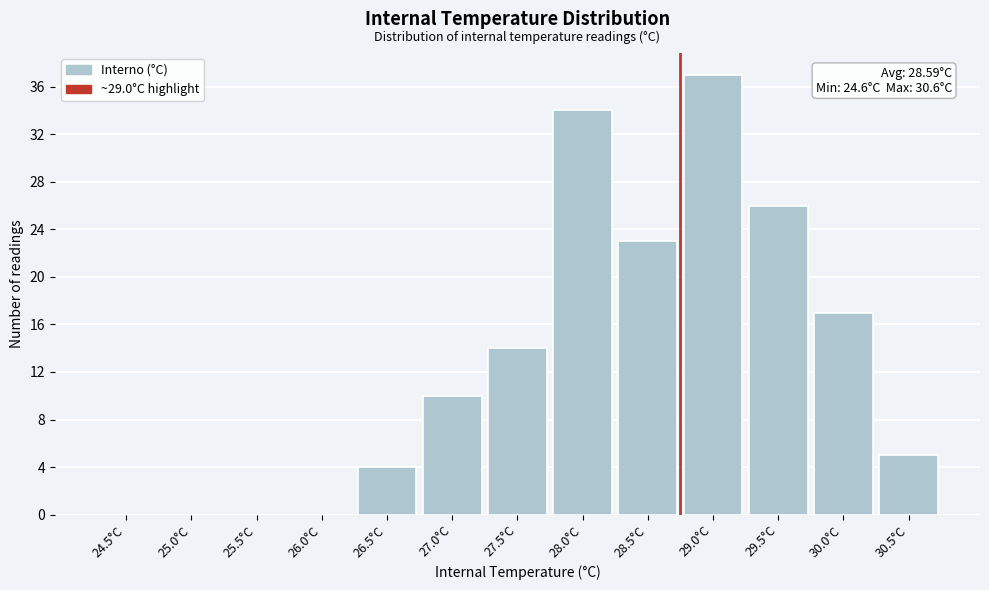

Reading left to right, extract all data points from this chart.

24.5°C=0	25.0°C=0	25.5°C=0	26.0°C=0	26.5°C=4	27.0°C=10	27.5°C=14	28.0°C=34	28.5°C=23	29.0°C=37	29.5°C=26	30.0°C=17	30.5°C=5